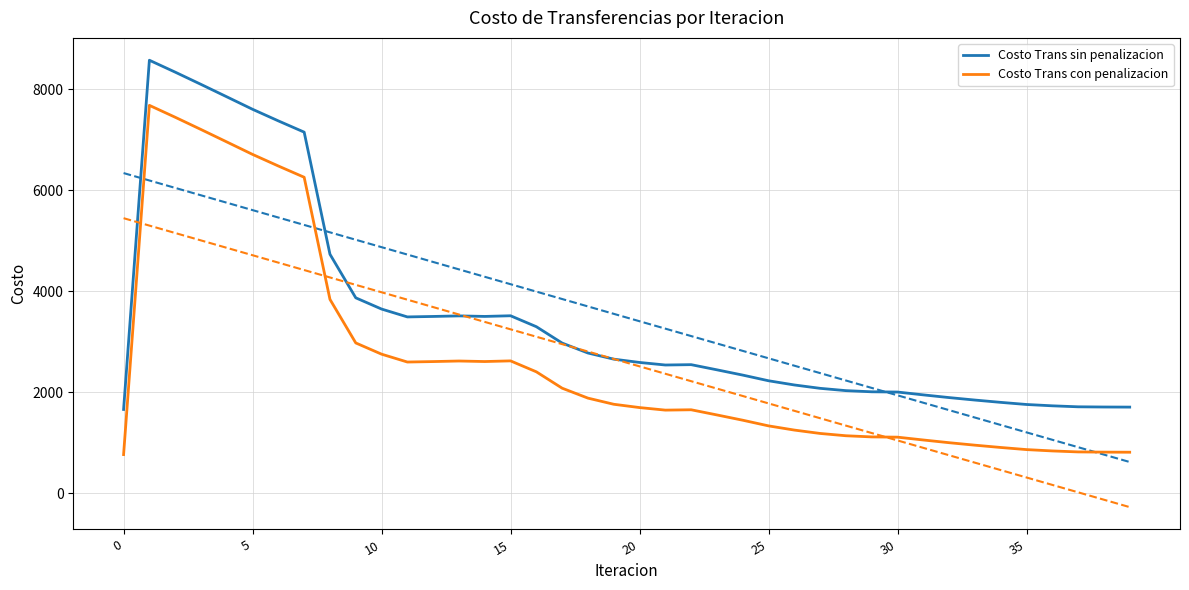

What is the total value across all series at 14?

6114.1